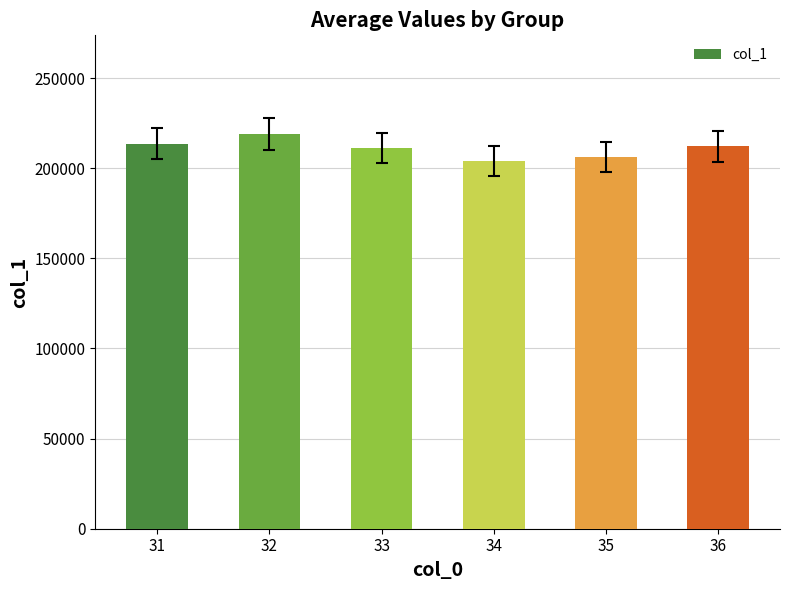

Is it true that the value at 32 is 218943.4?

True